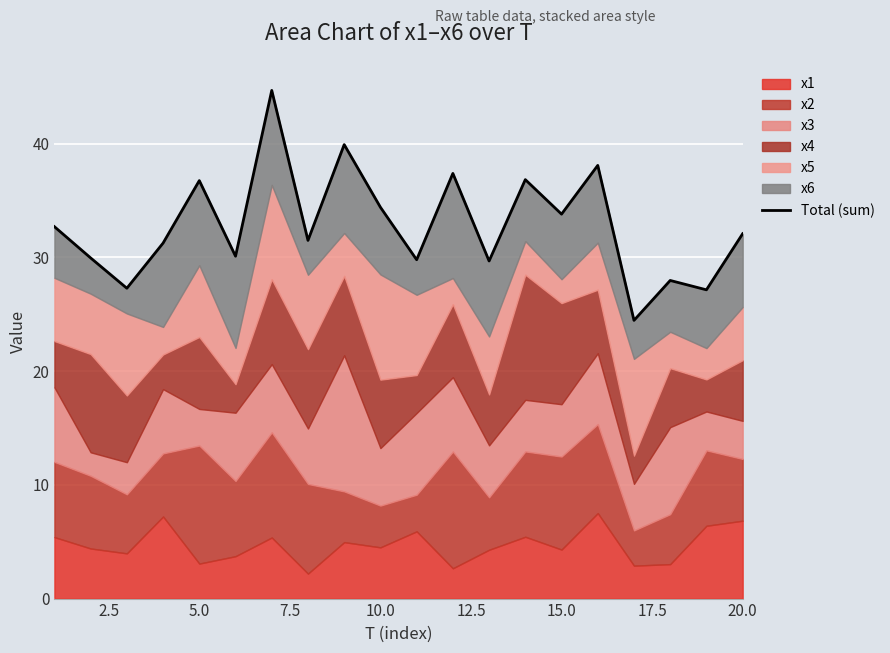

What is the sum of all values?

655.6